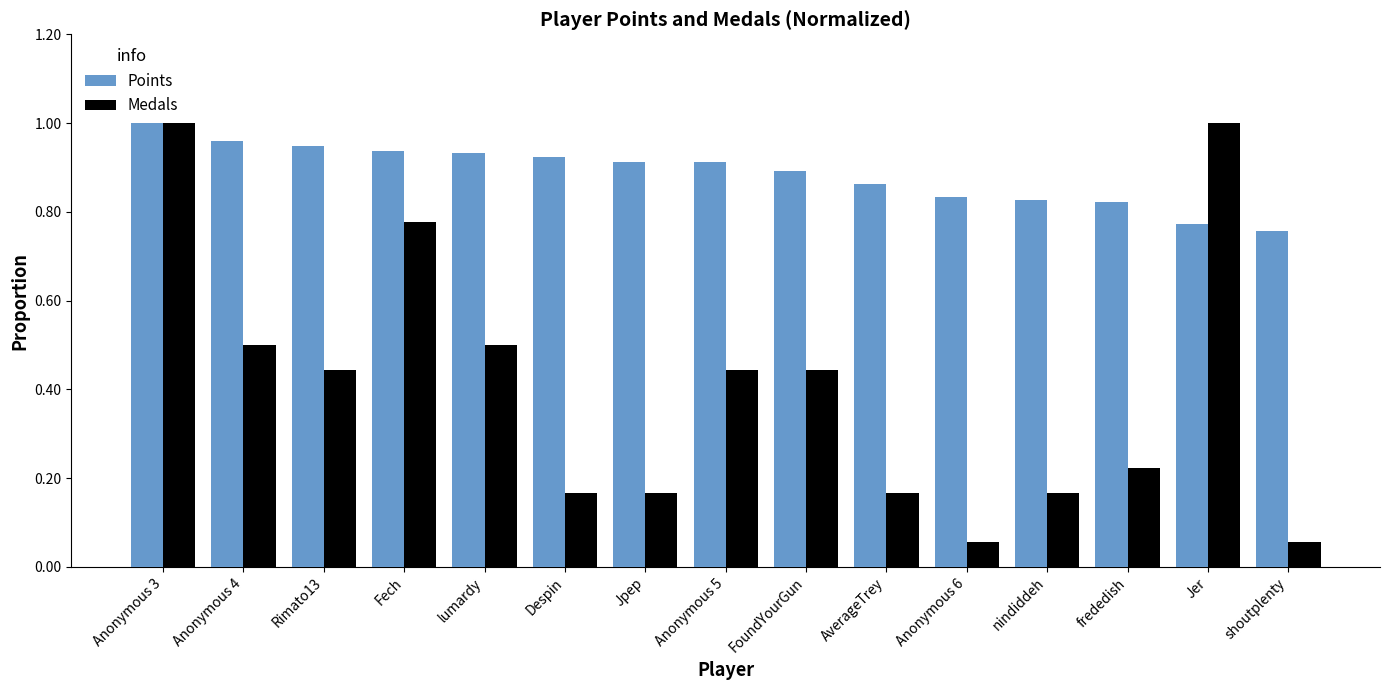

What is the spread (max minus min) of values at Anonymous 5?

0.5